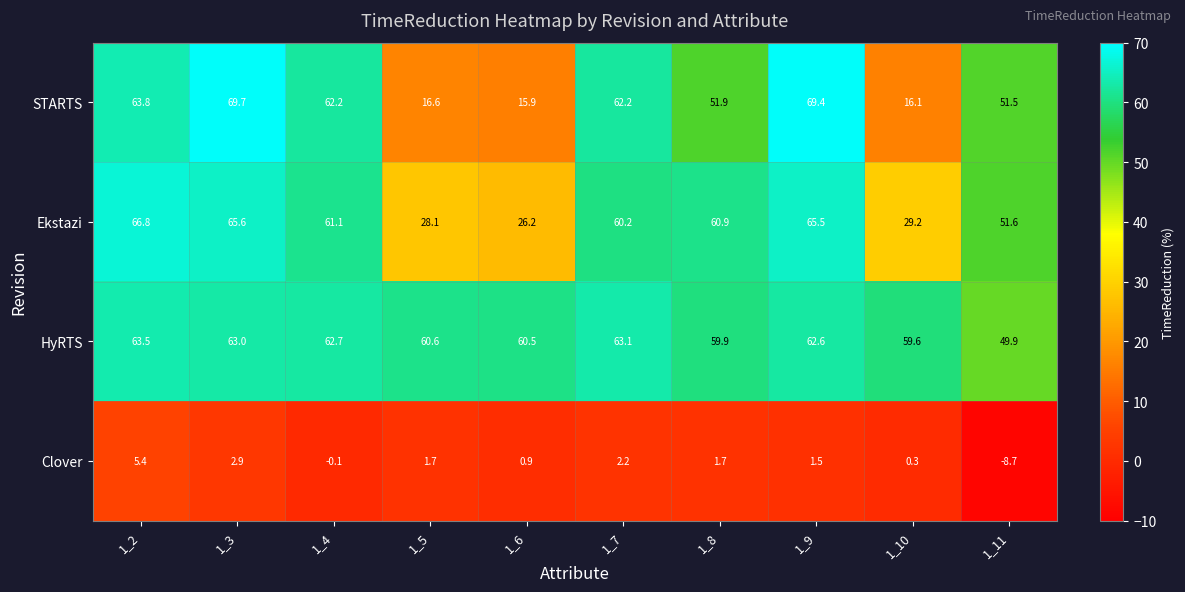

What is the difference between the second highest and second lowest values in the HyRTS series?

3.5